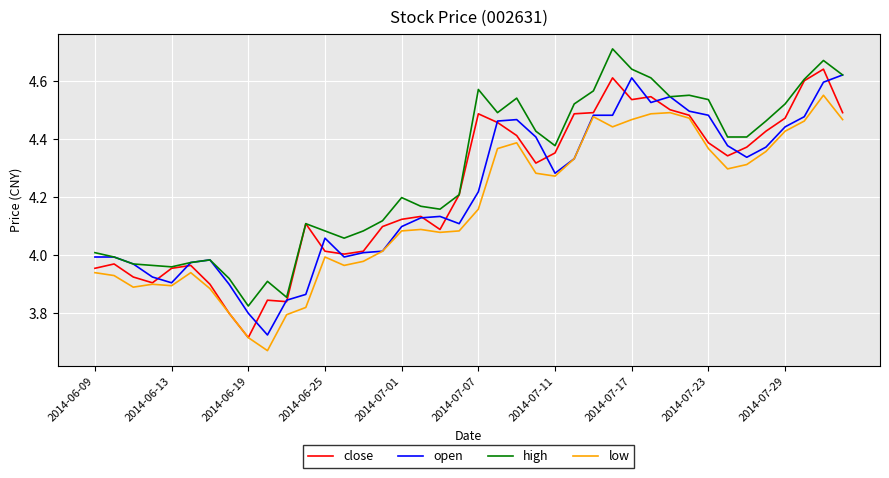

Which series has the largest range (max minus min)?

close